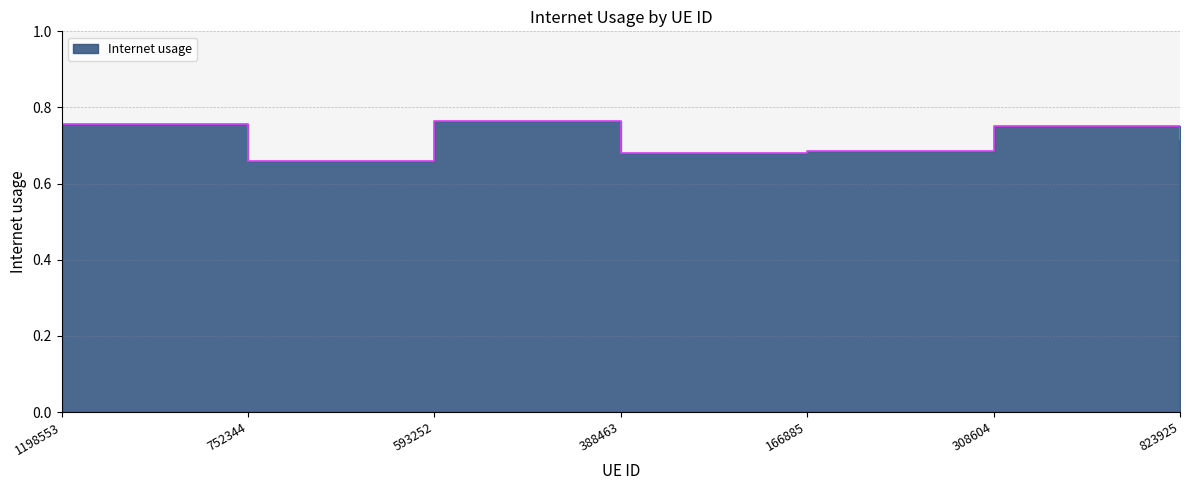

What is the label of the 4th point from the left?

388463